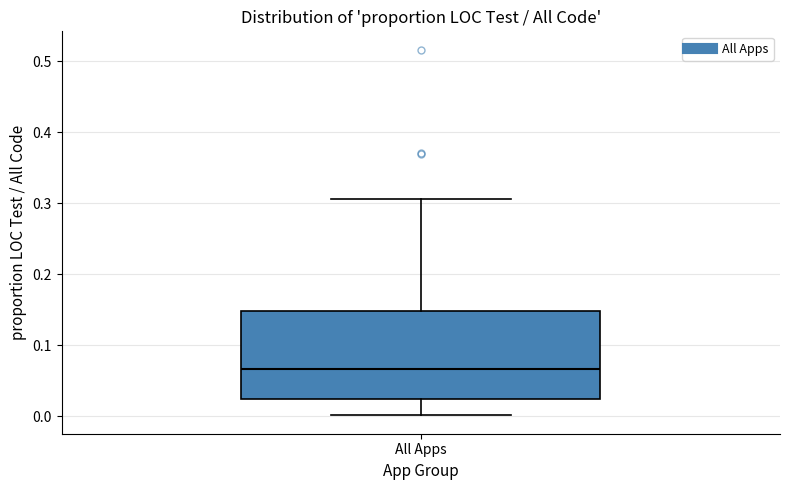

Where does the upper whisker of the box for All Apps end on the y-axis? The values are not printed on the chart, so give them approximately, as read against the axis.

0.31